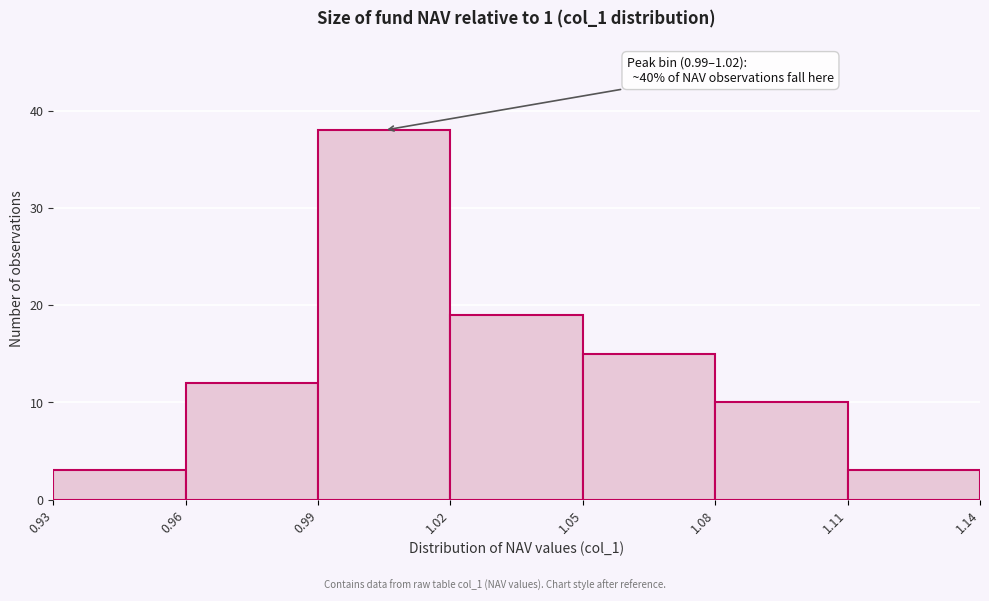

Which range on the x-axis has the tallest bar?

0.99 to 1.02